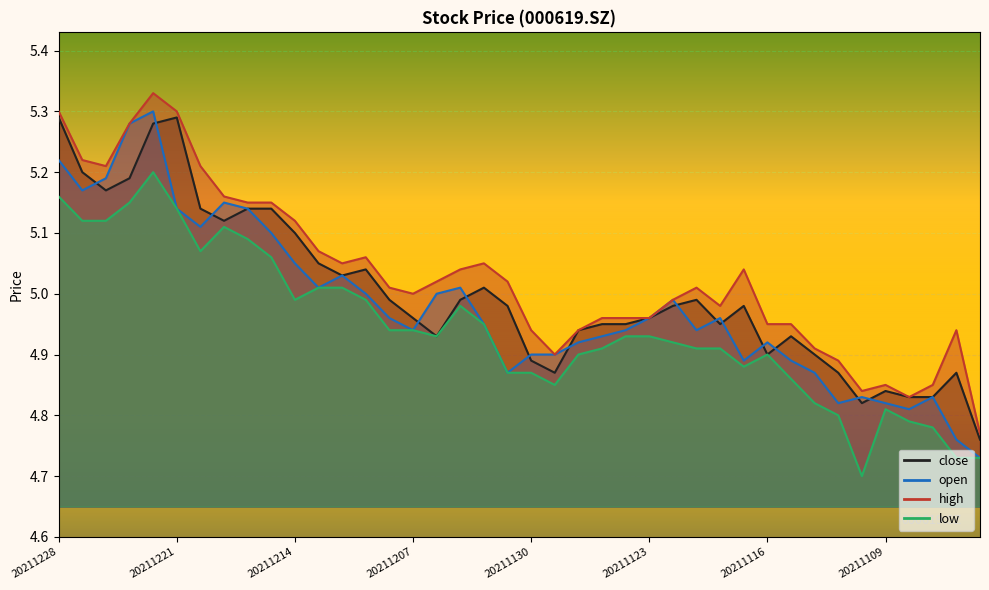

What is the maximum value for close?

5.3